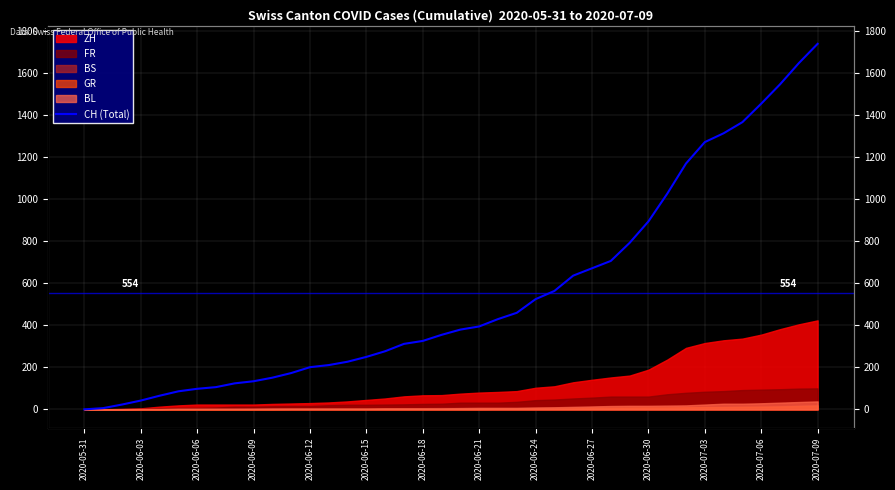

Which category has the lowest value across all series?

2020-05-31